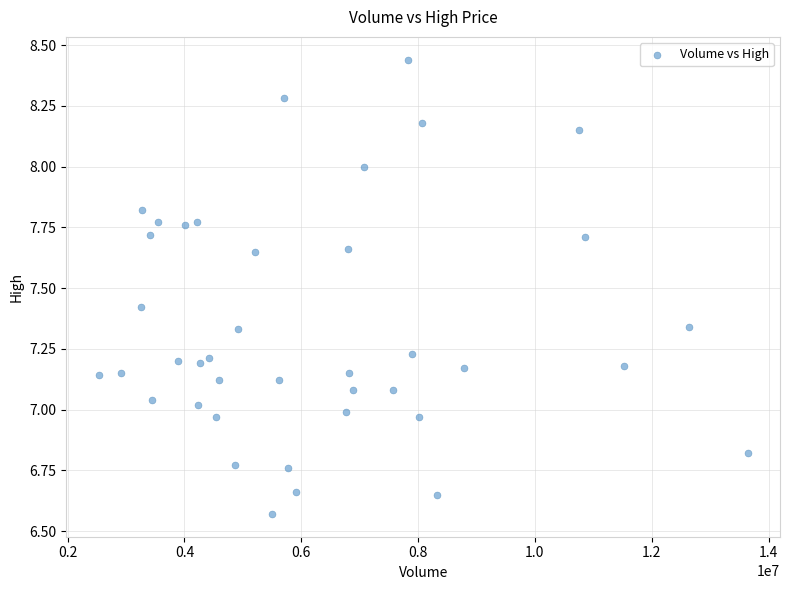

What is the range of Y values (max minus min)?

1.9